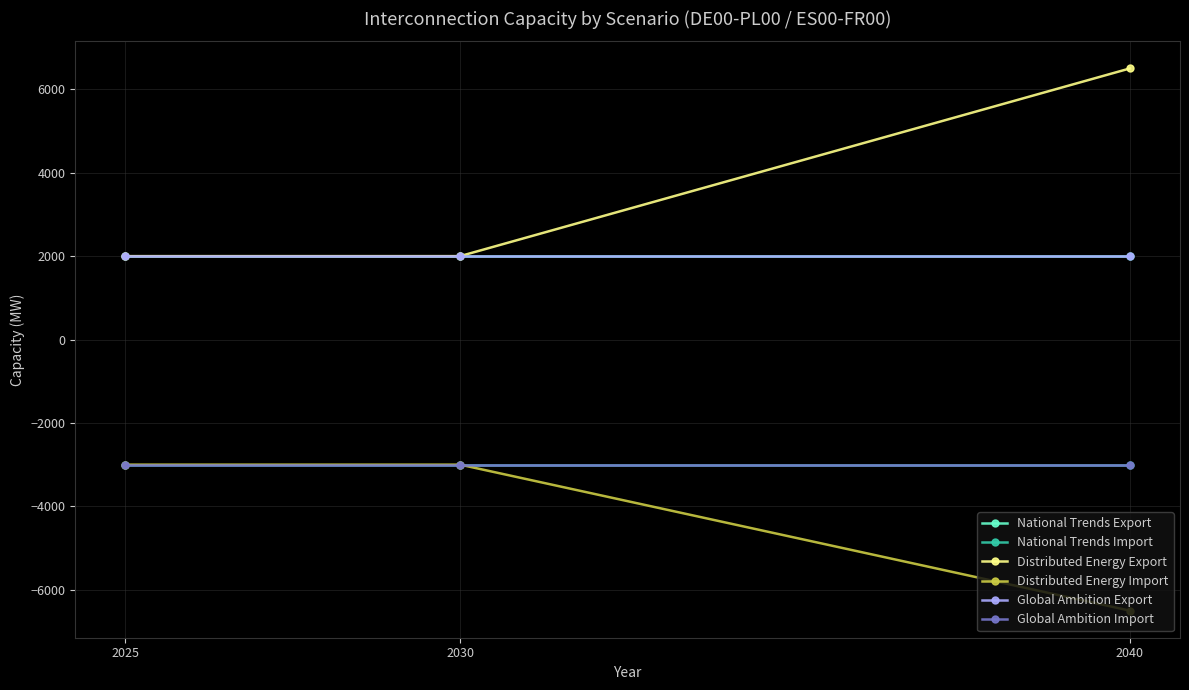

Is this an area chart (filled region under the line)?

No